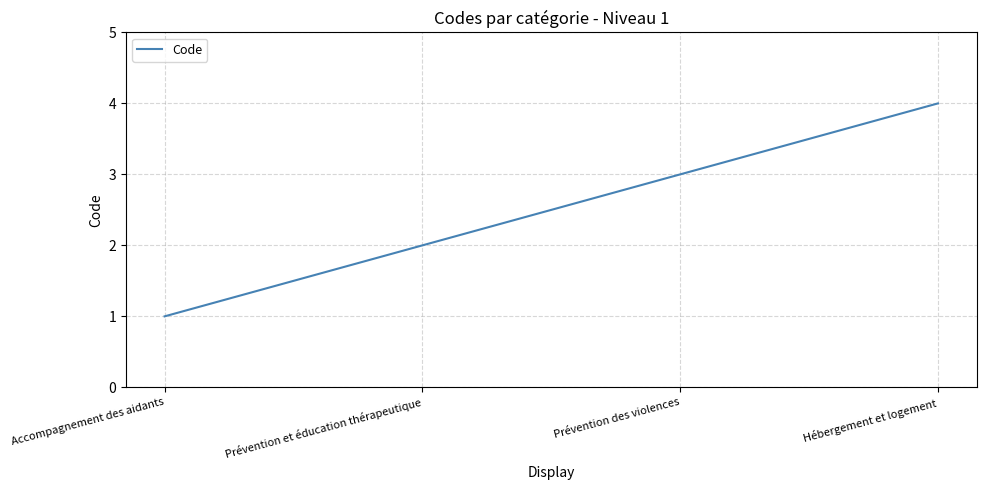

How many values are below 3?

2